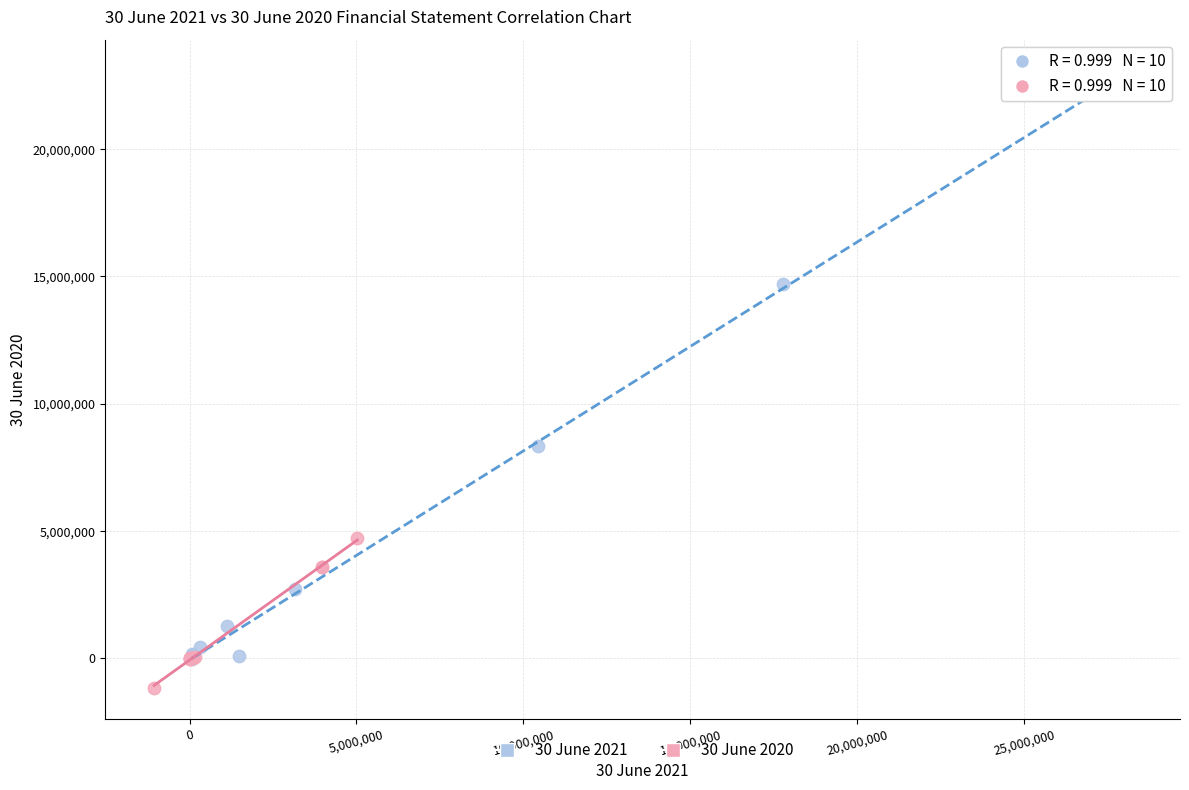

Which series reaches the maximum Y coordinate?

30 June 2021